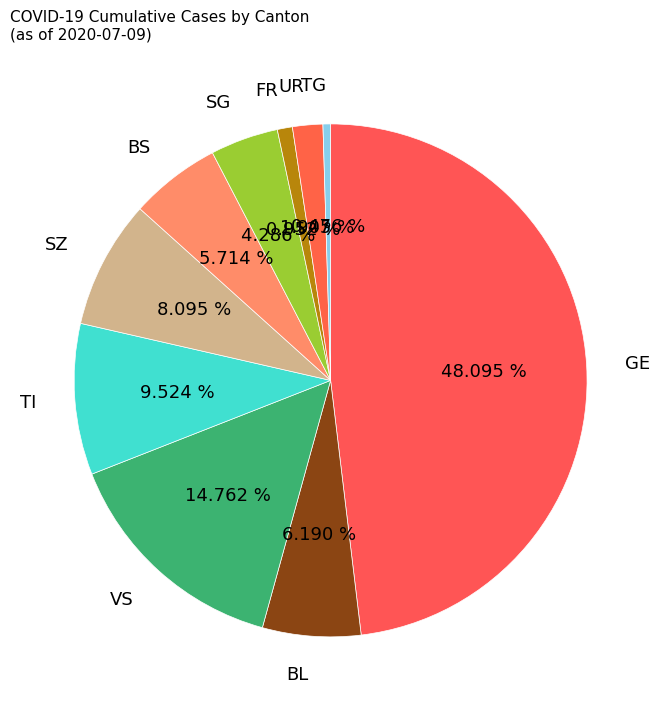

How many slices are in this pie chart?

10